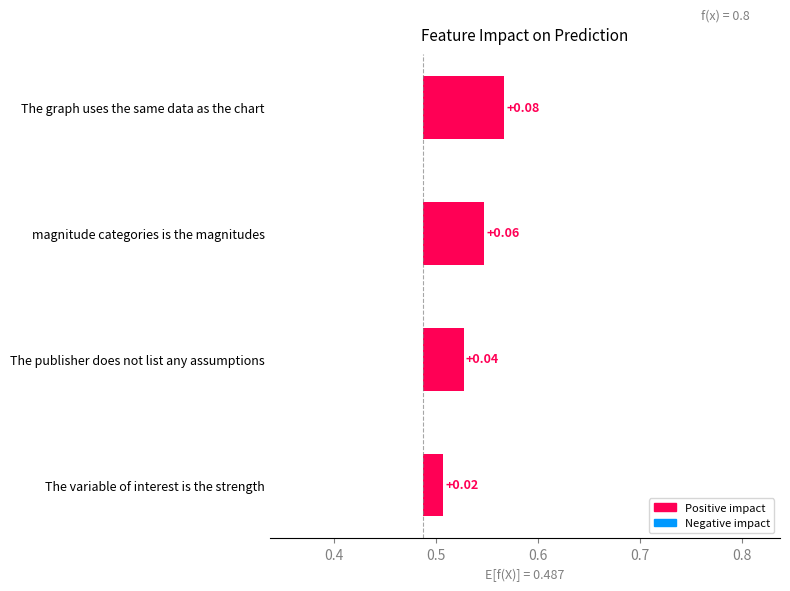

How many series are shown in this chart?

1